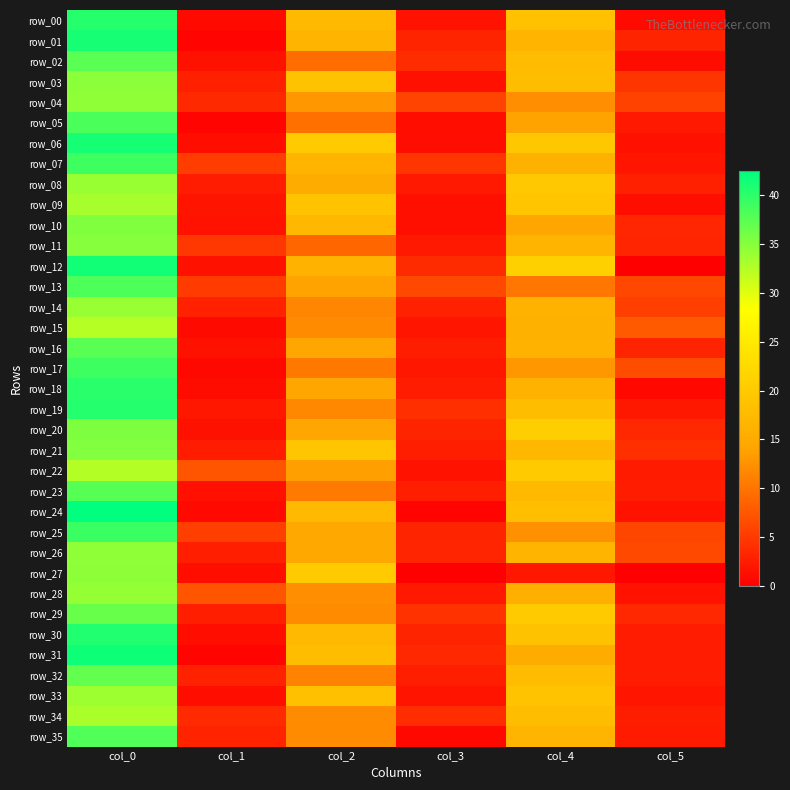

True or false: row_13 has a value of 8.8 at col_5.

False